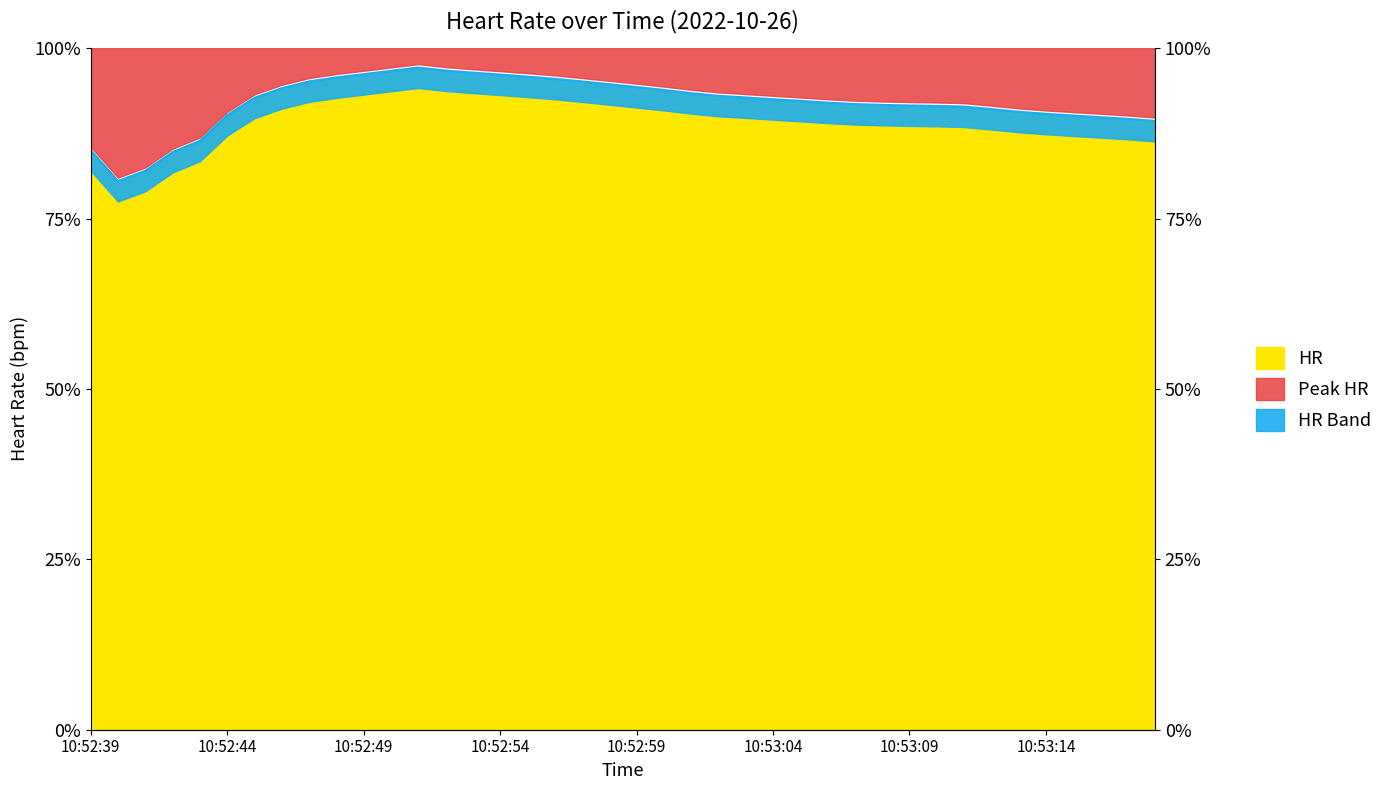

Does the chart display data point markers on the line(s)?

No